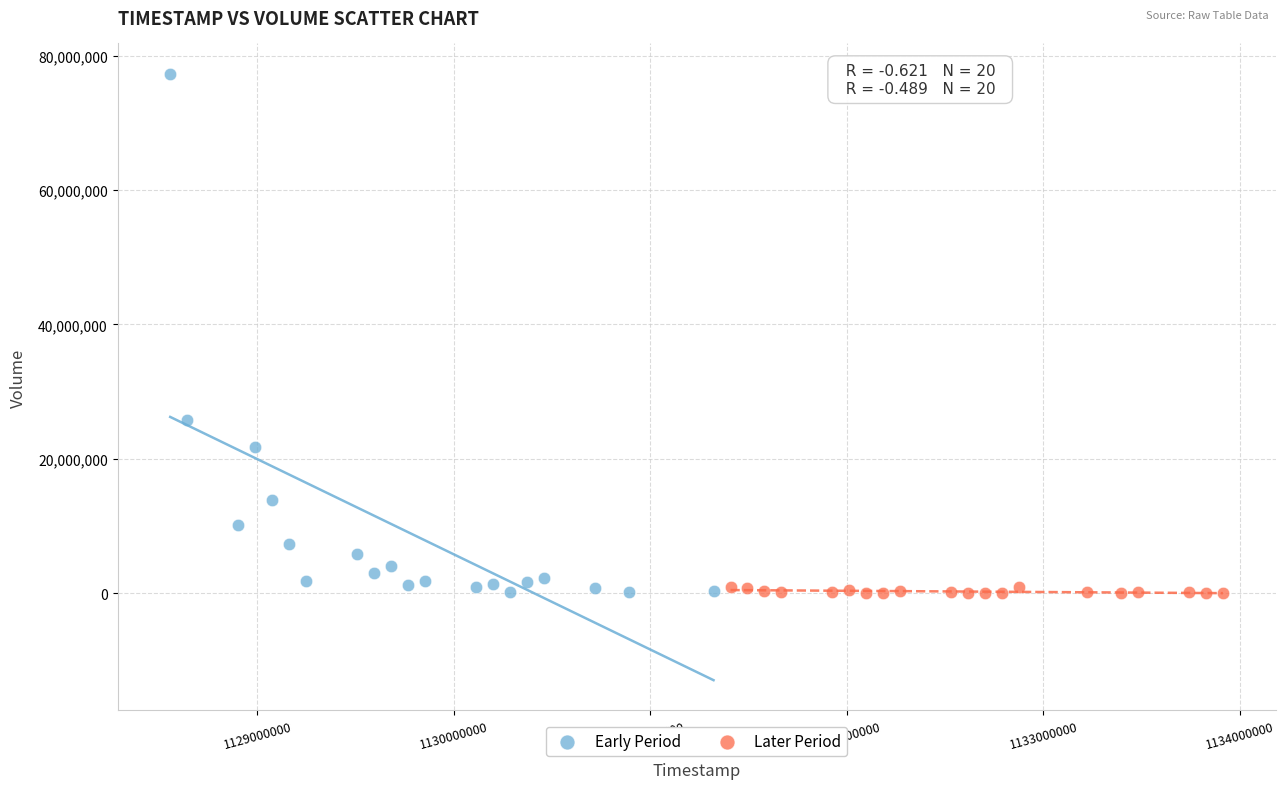

What are all the series names shown in the legend?

Early Period, Later Period